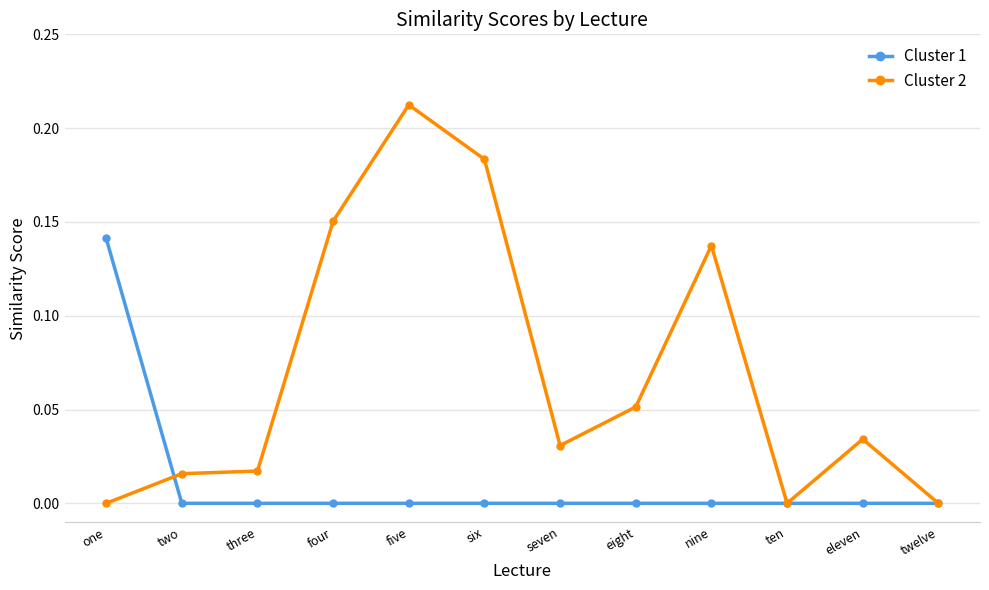

Is it true that Cluster 1 equals -0.1 at ten?

False